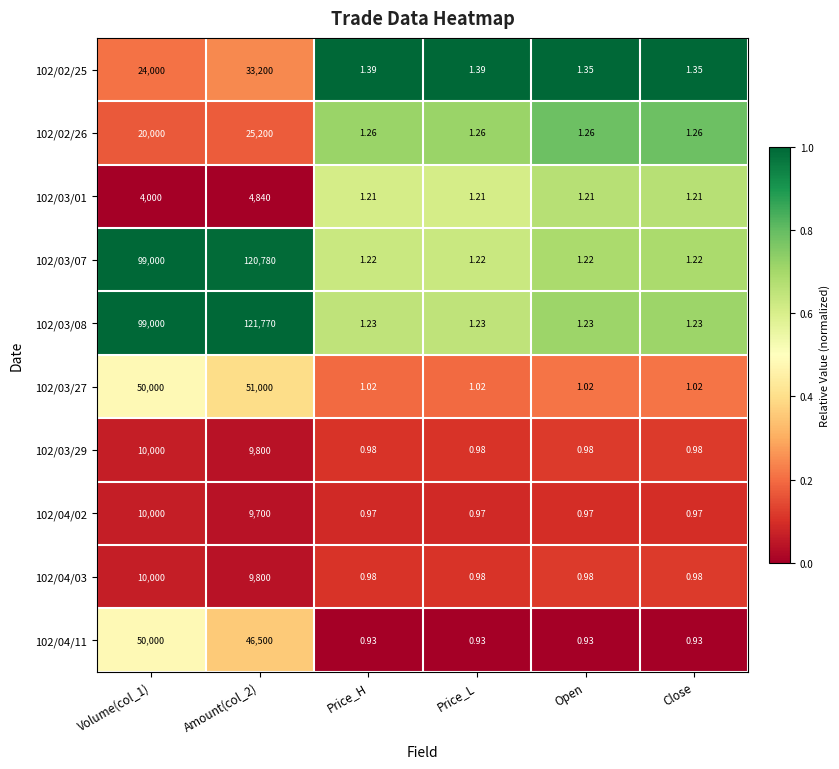

Is the value of 102/03/01 at Volume(col_1) greater than the value of 102/03/08 at Open?

Yes